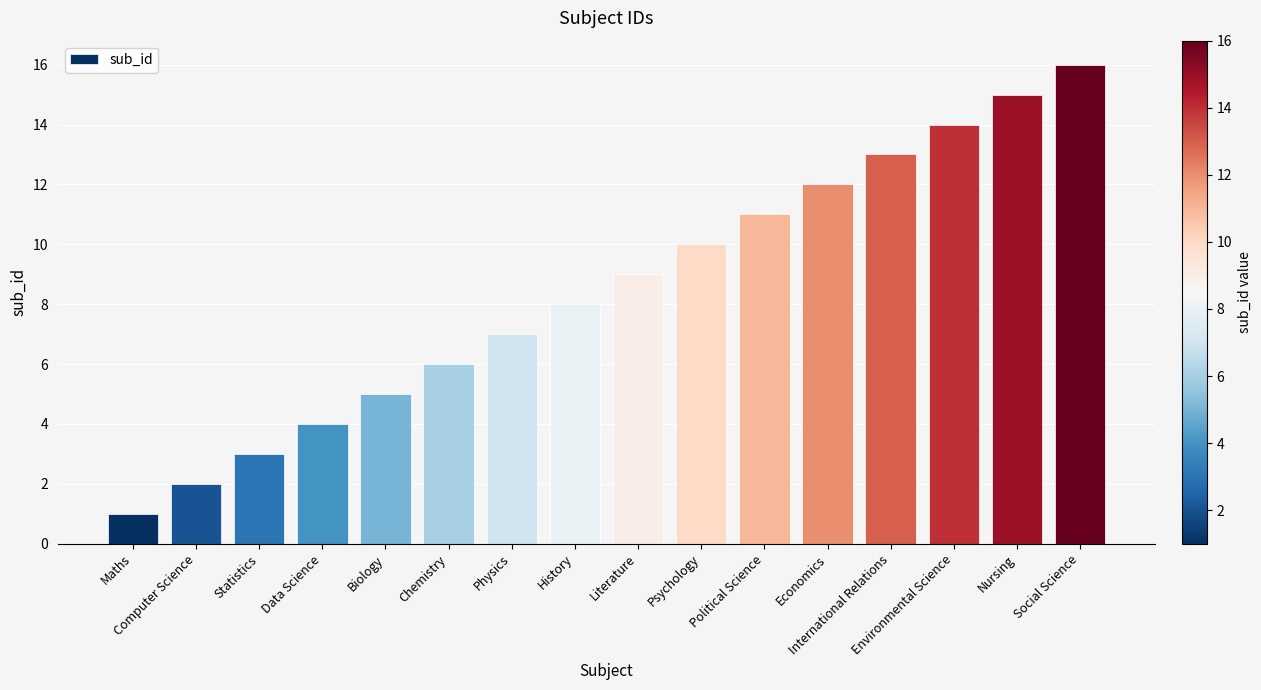

List the labels in order of value, largest first.

Social Science, Nursing, Environmental Science, International Relations, Economics, Political Science, Psychology, Literature, History, Physics, Chemistry, Biology, Data Science, Statistics, Computer Science, Maths